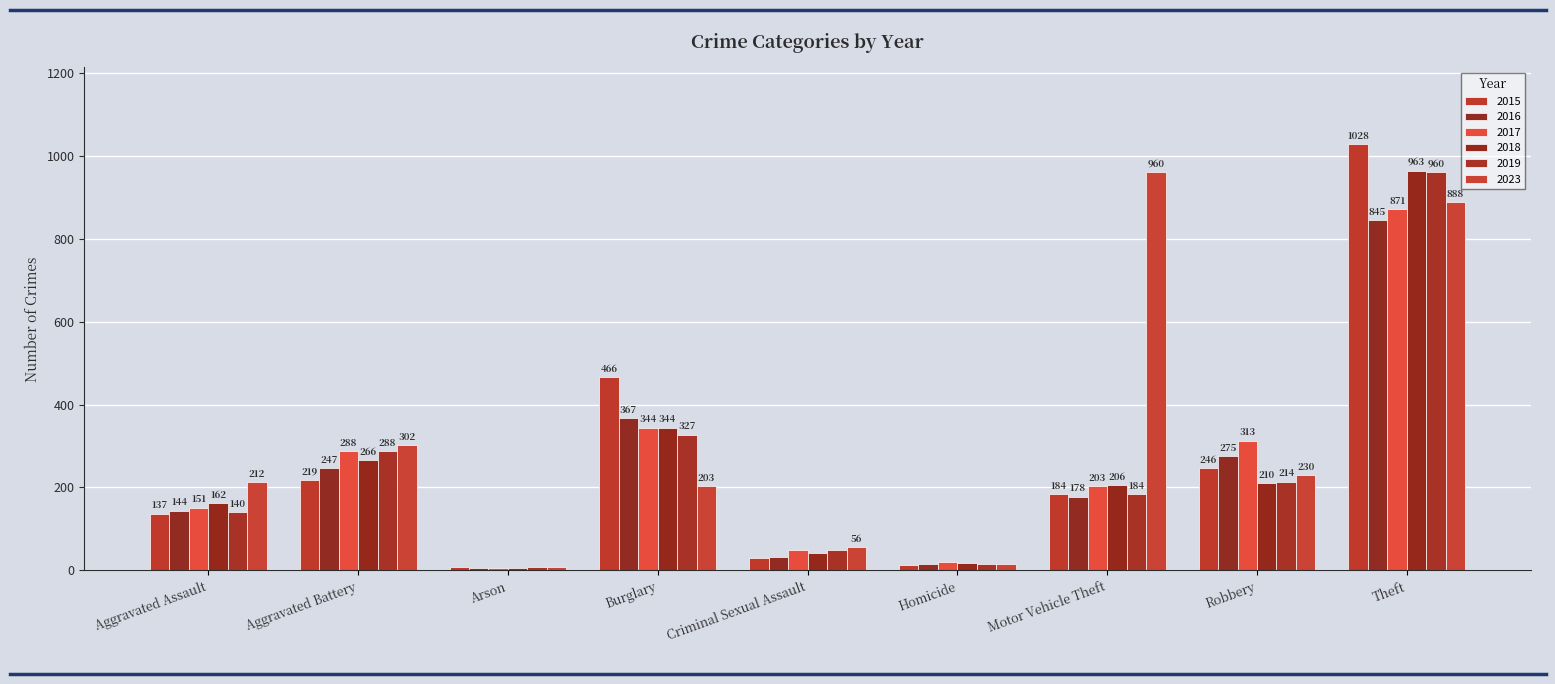

Which category has the highest value across all series?

Theft